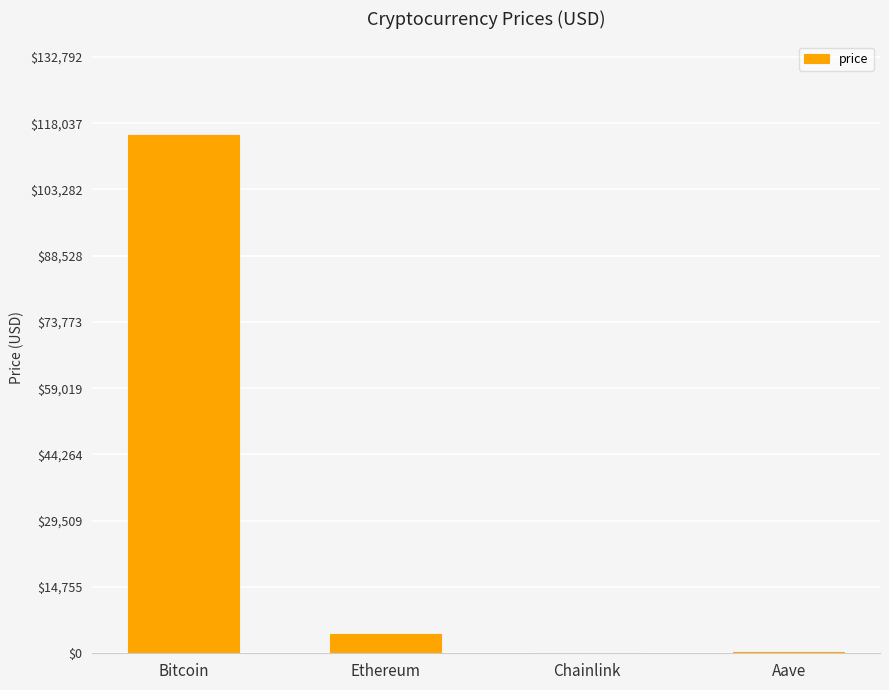

At which label is the value closest to 57745?

Ethereum